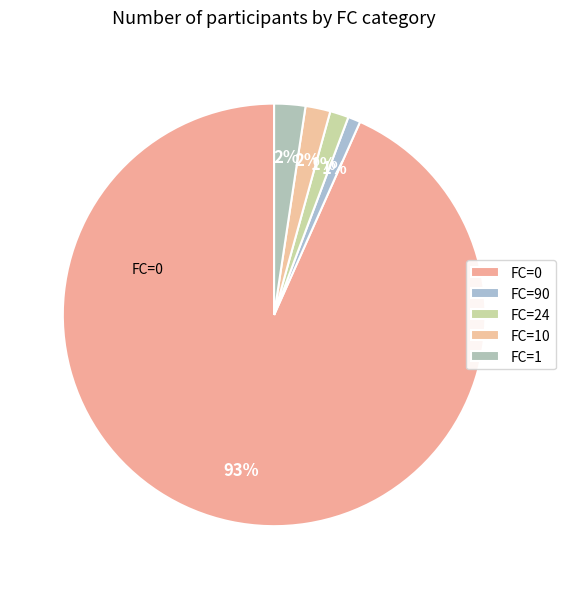

What is the largest slice in the pie chart?

FC=0